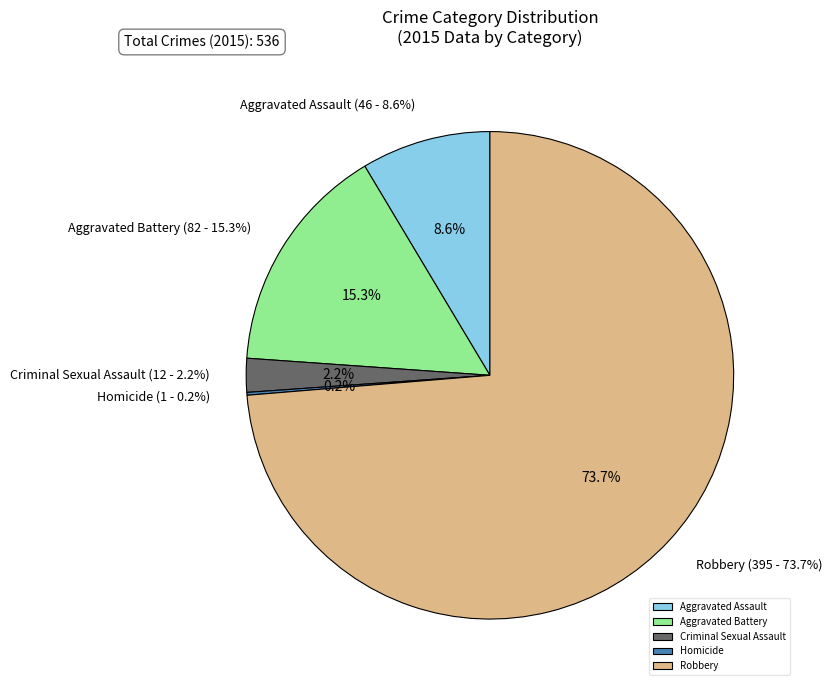

What is the change in value from Aggravated Battery to Robbery?

+313